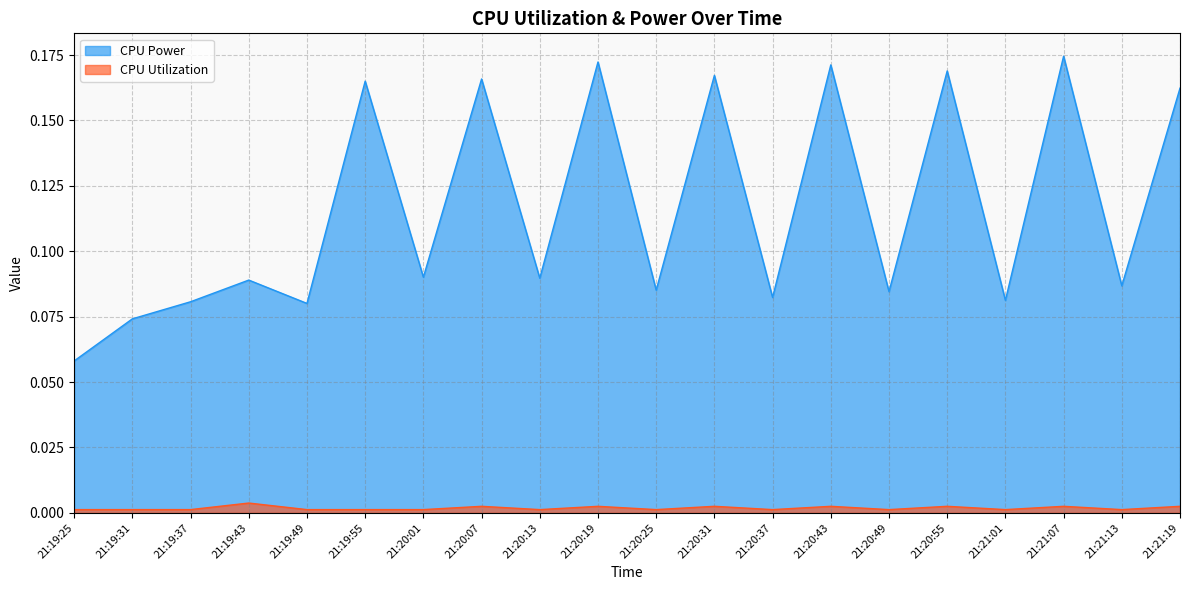

What are all the series names shown in the legend?

CPU Power, CPU Utilization